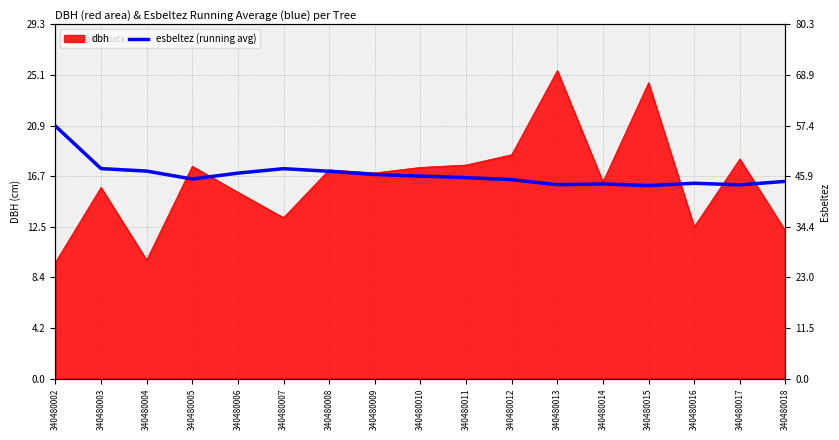

What is the value of the 11th point from the left?

45.1